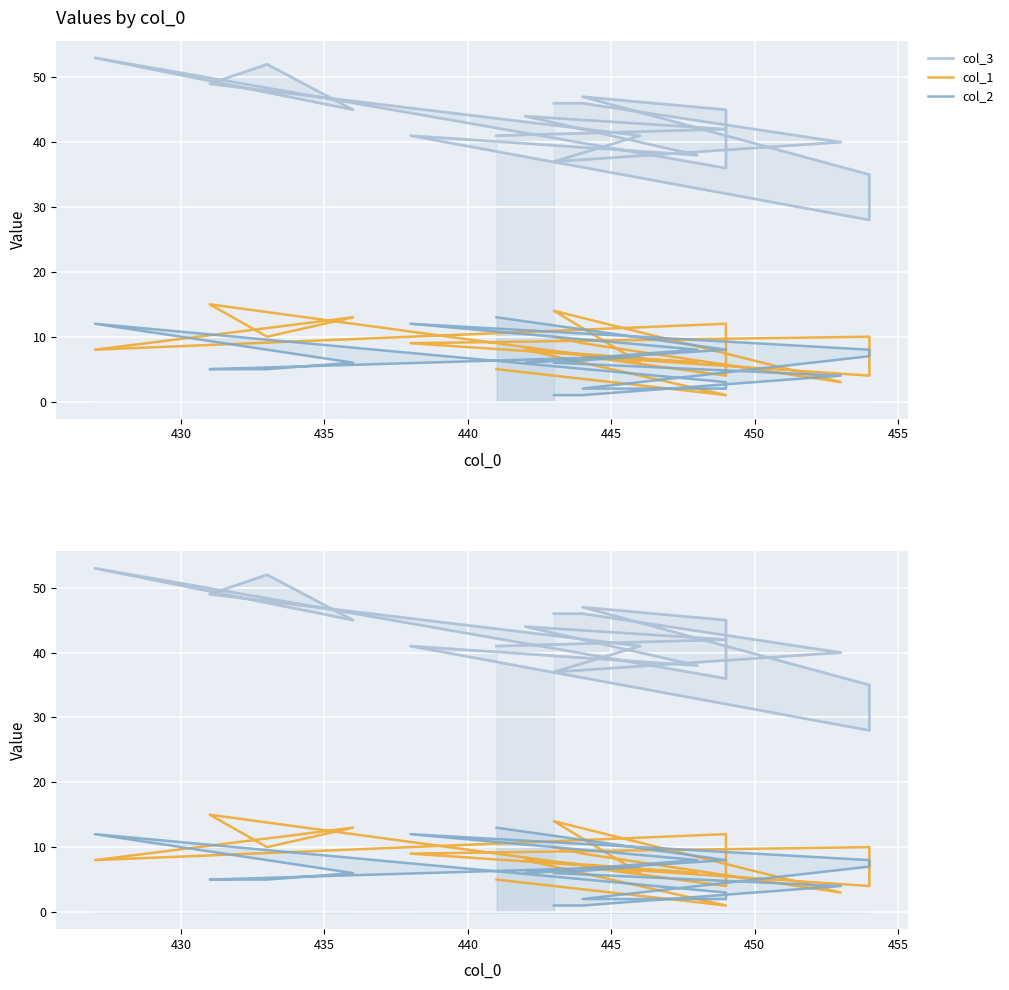

True or false: col_3 and col_1 intersect in this chart.

False